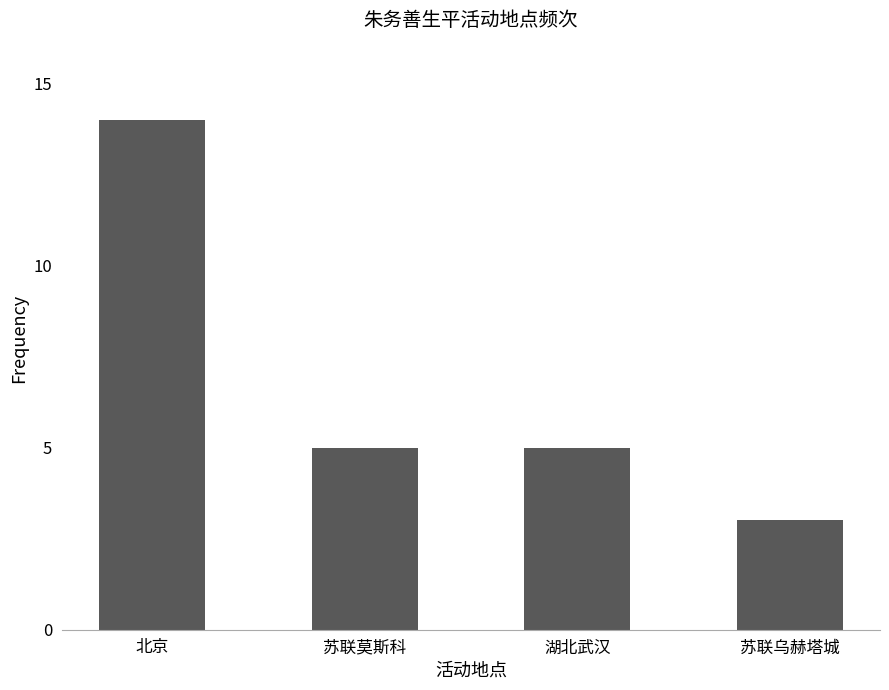

Are the bars grouped side by side (vs. stacked)?

No